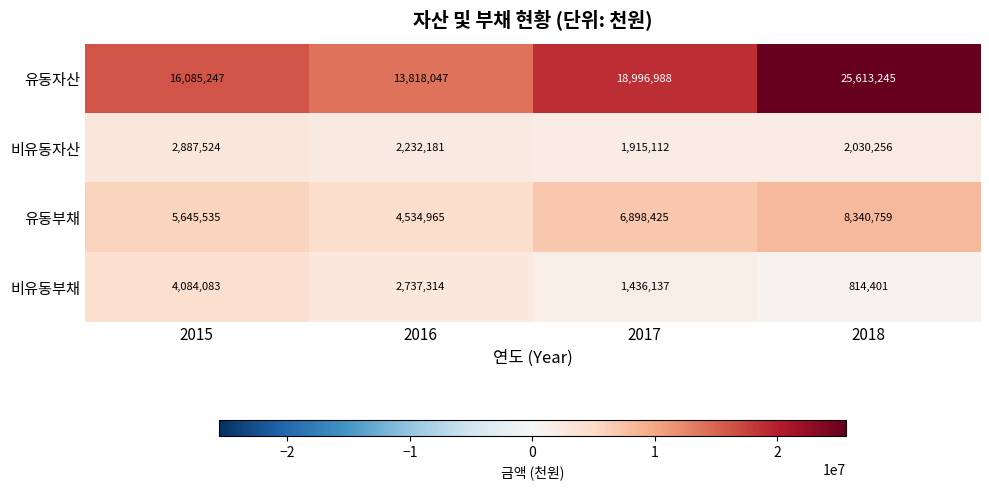

At 2016, list the series in order from smallest to largest.

비유동자산, 비유동부채, 유동부채, 유동자산